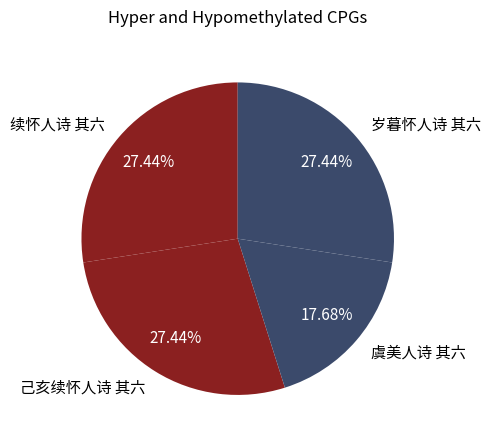

Approximately how many times larger is the value at 续怀人诗 其六 compared to 虞美人诗 其六?

1.6